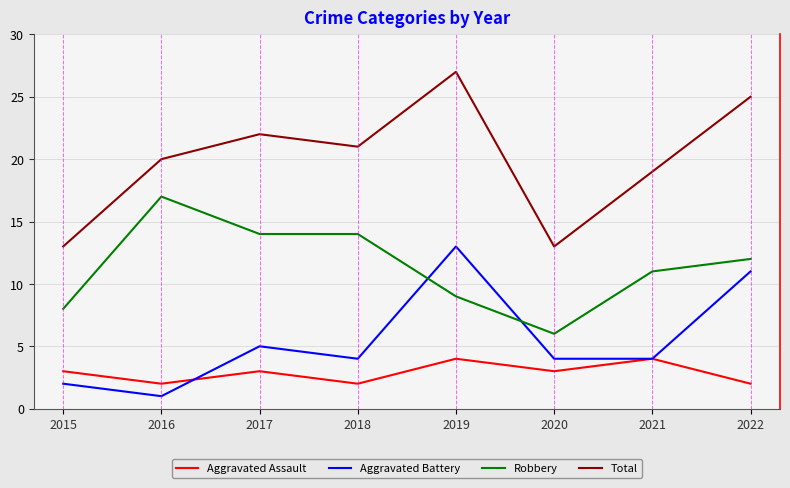

True or false: Total and Aggravated Assault cross at least once.

False